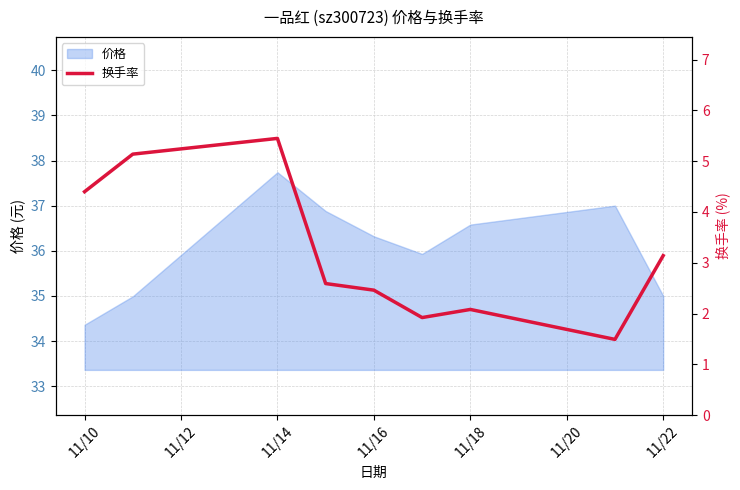

What is the sum of all values?

28.7